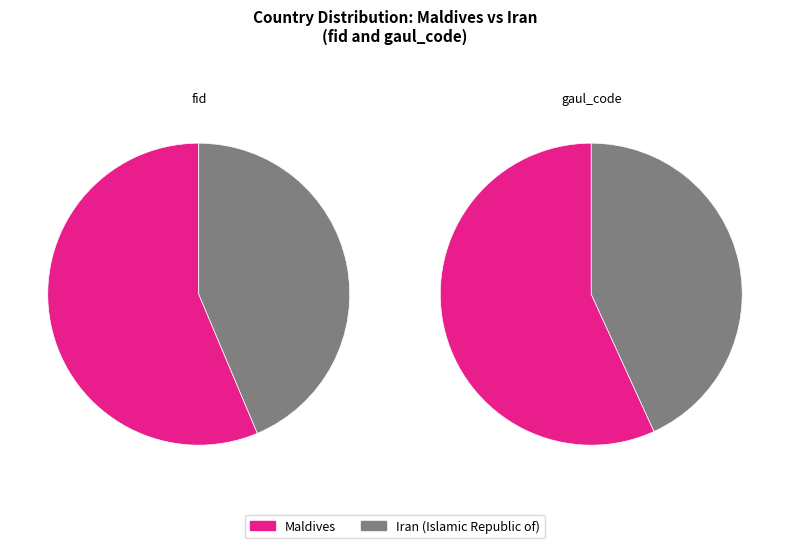

How many slices are in this pie chart?

2